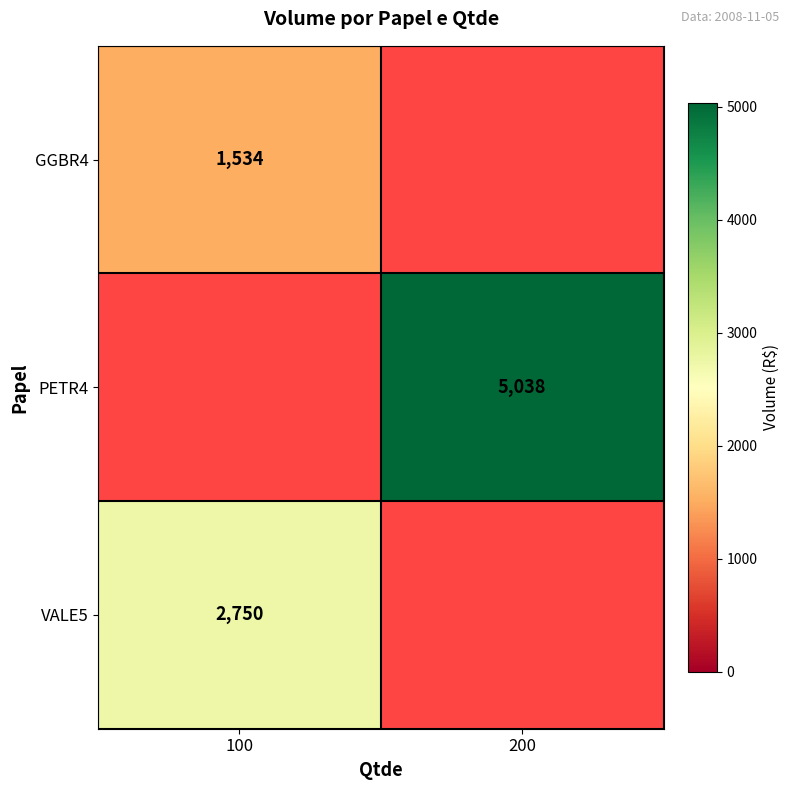

The PETR4 series shows 3366 at 200. True or false?

False